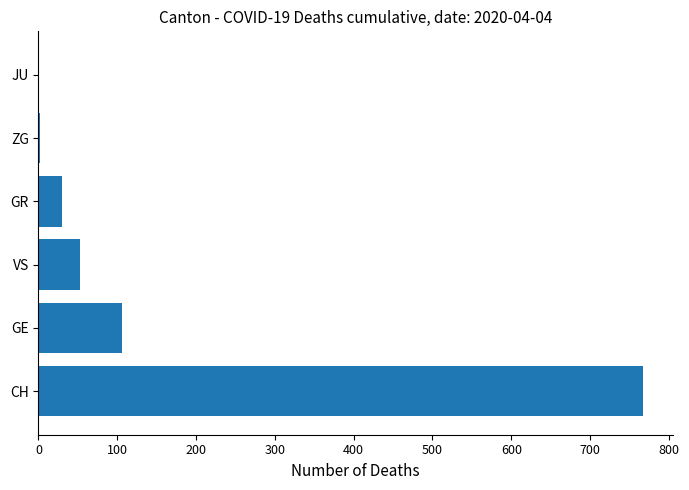

What is the change in value from VS to JU?

-53